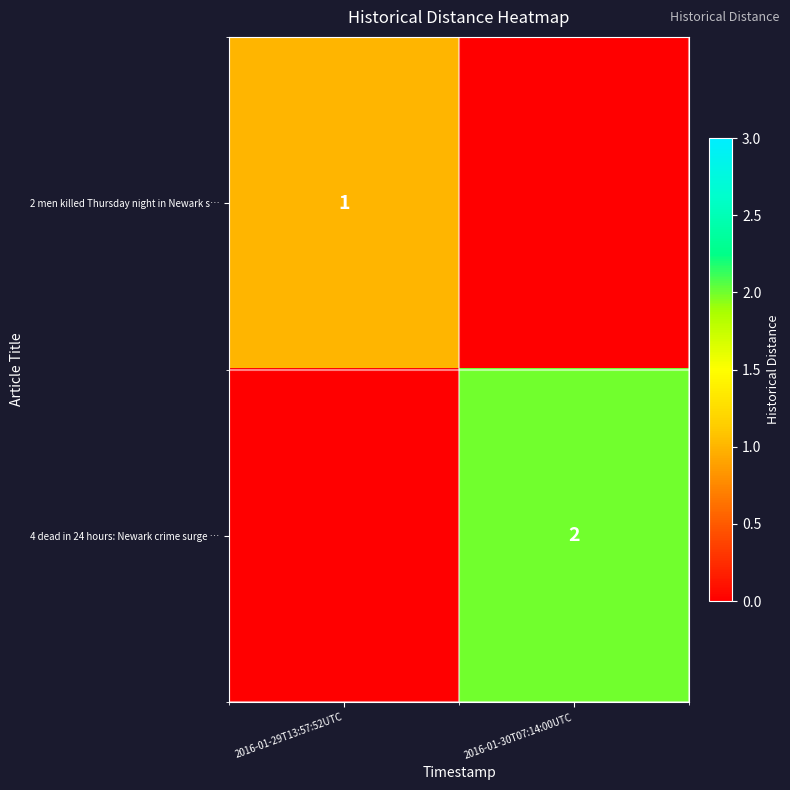

The 2 men killed Thursday night in Newark s… series shows 2 at 2016-01-29T13:57:52UTC. True or false?

False